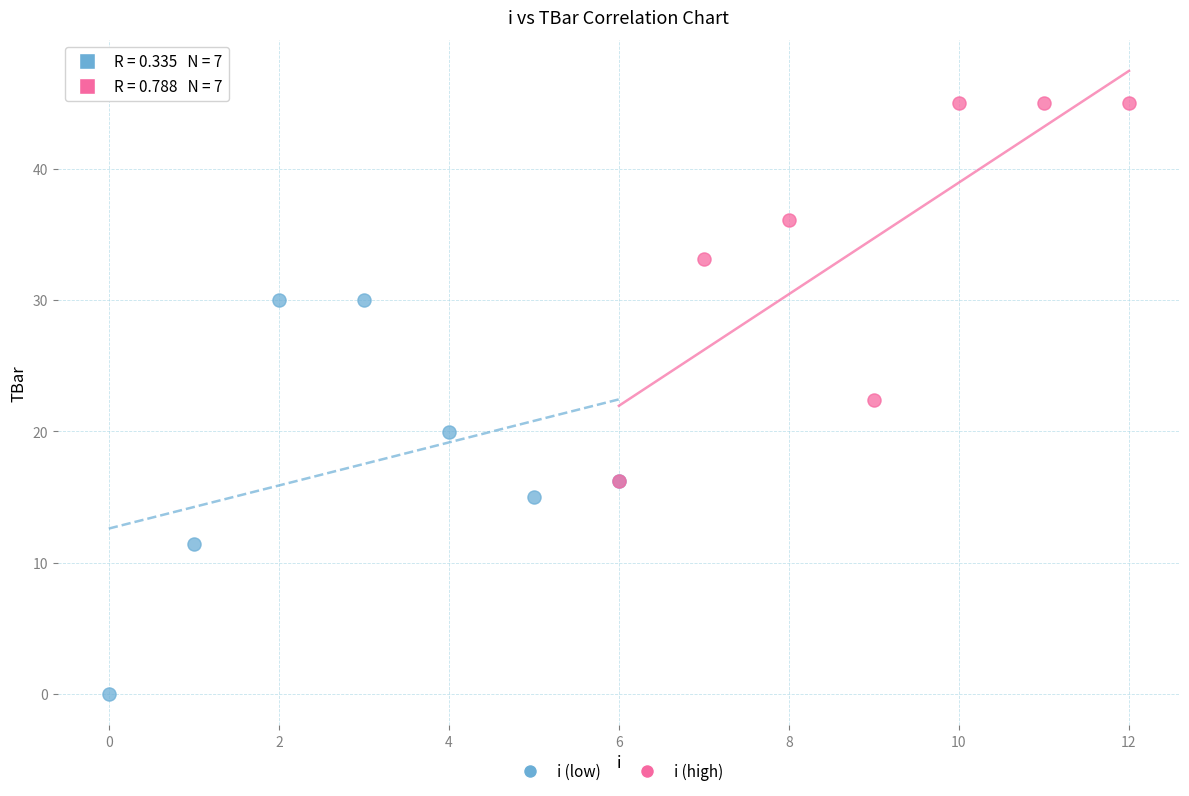

Which series reaches the minimum Y coordinate?

i (low)